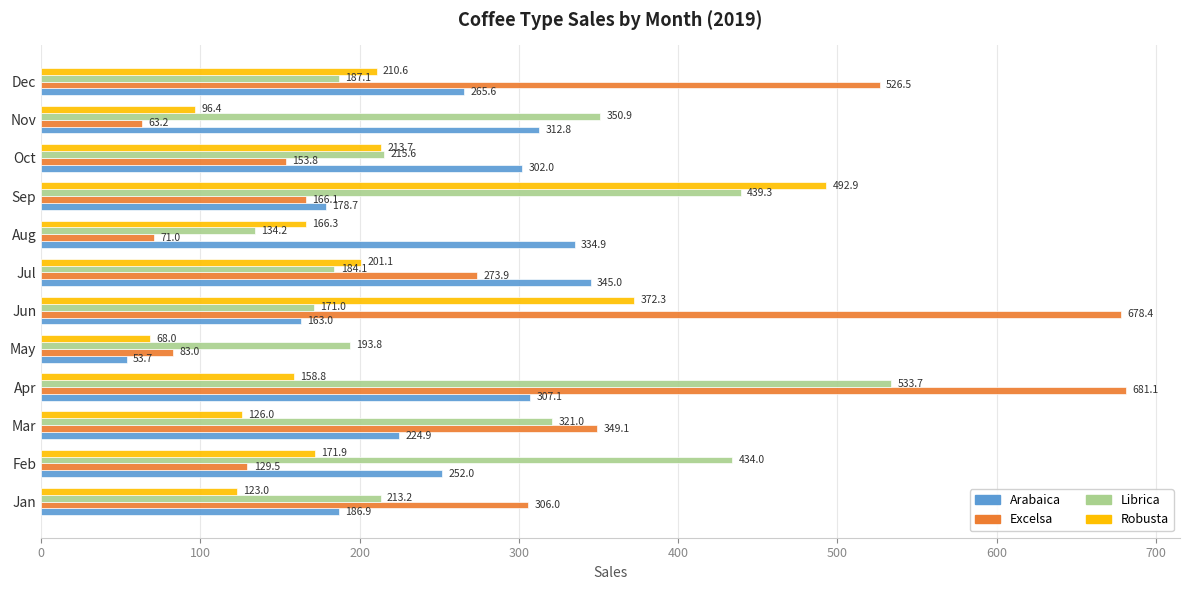

Which series has the largest total across all categories?

Excelsa